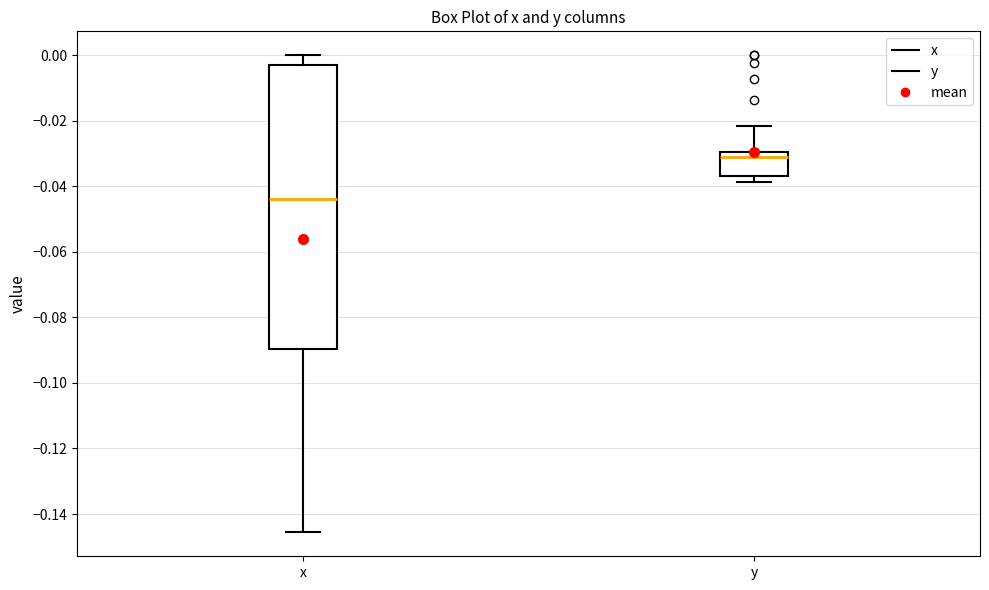

Comparing the boxes themselves (not the whiskers), which one is the tallest?

x